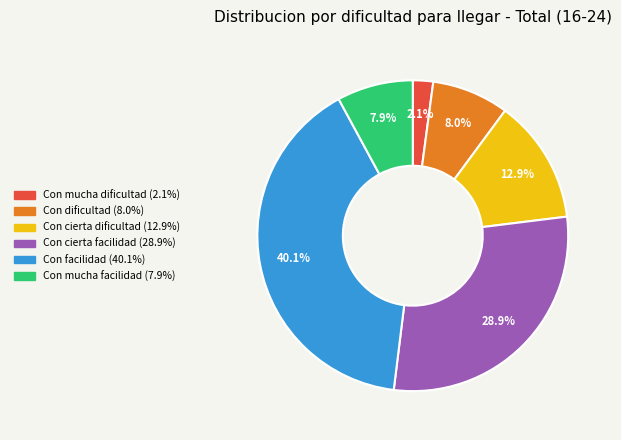

How many slices are in this pie chart?

6